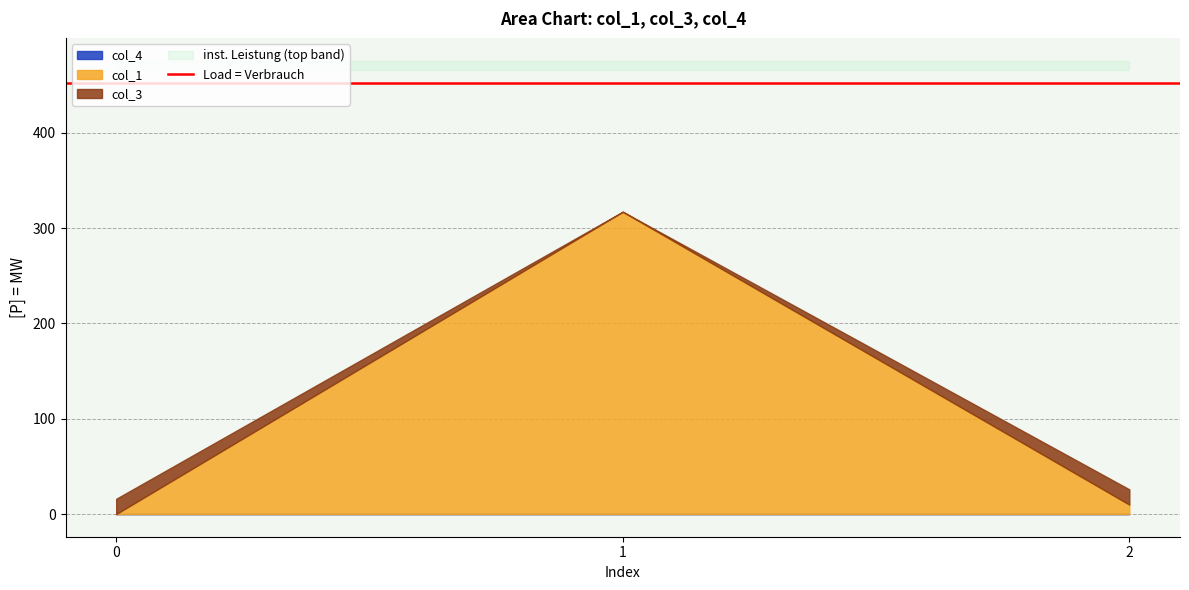

What is the spread (max minus min) of values at 2?

16.0